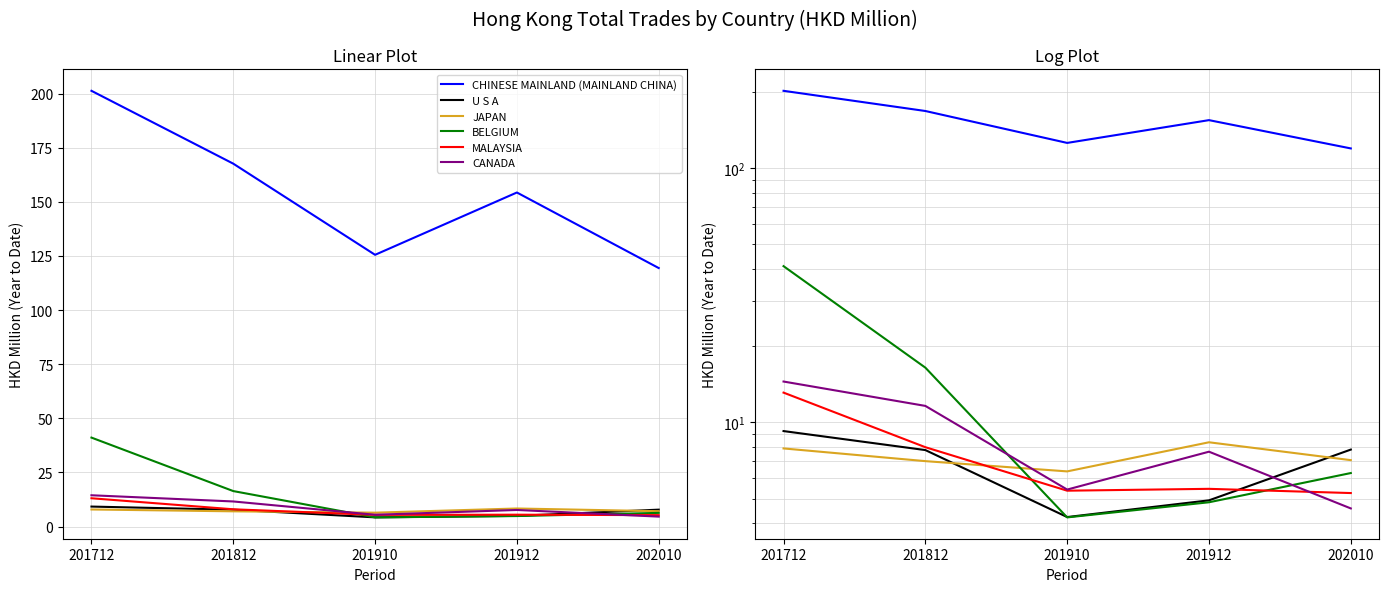

Which series changed the most between 201910 and 201912?

CHINESE MAINLAND (MAINLAND CHINA)